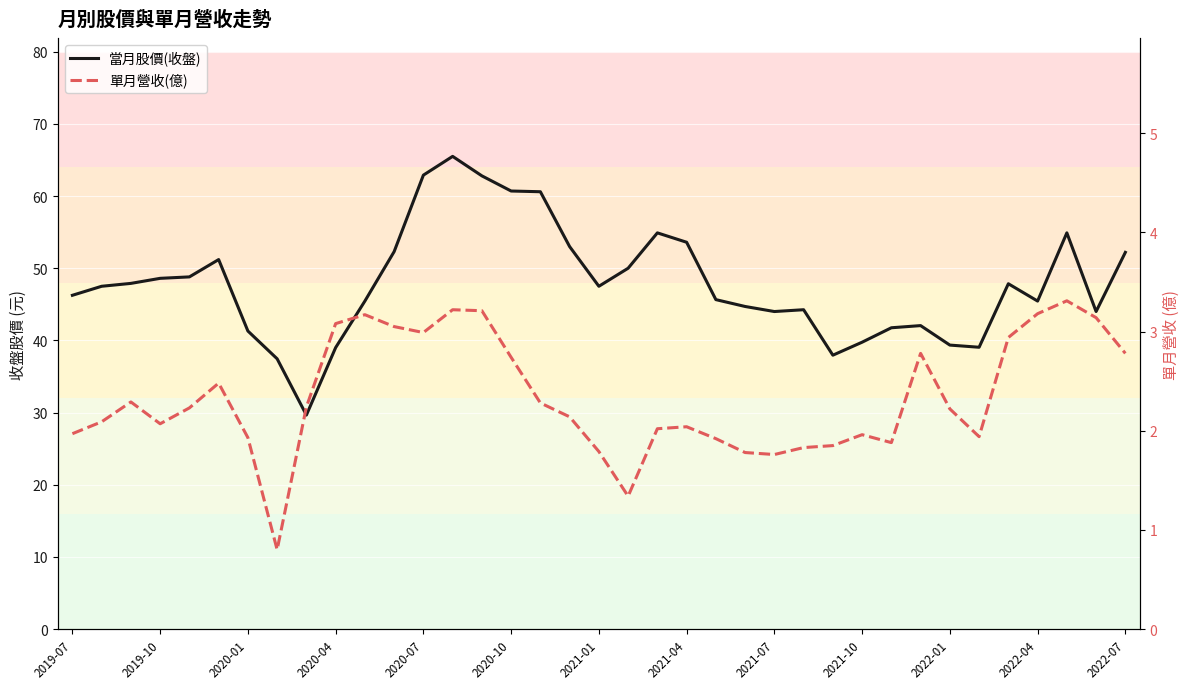

How many data points does each series have?

37